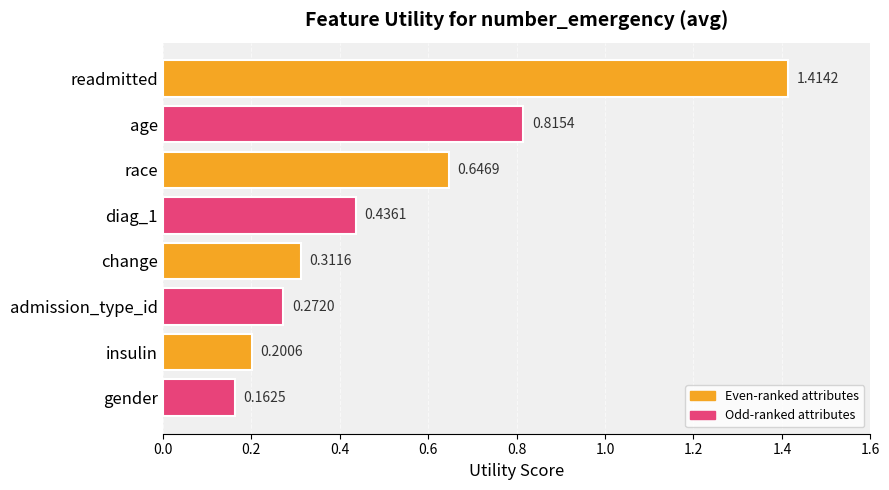

List the labels in order of value, smallest first.

gender, insulin, admission_type_id, change, diag_1, race, age, readmitted